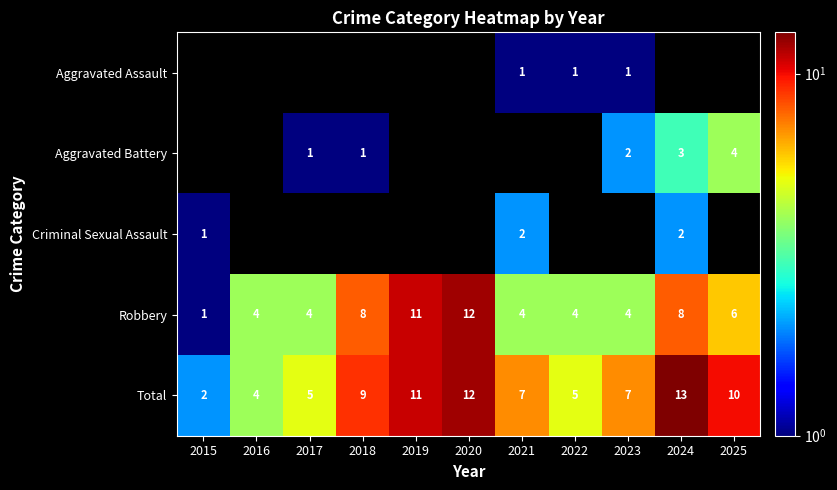

Where is Robbery nearest to the value 6?

2025